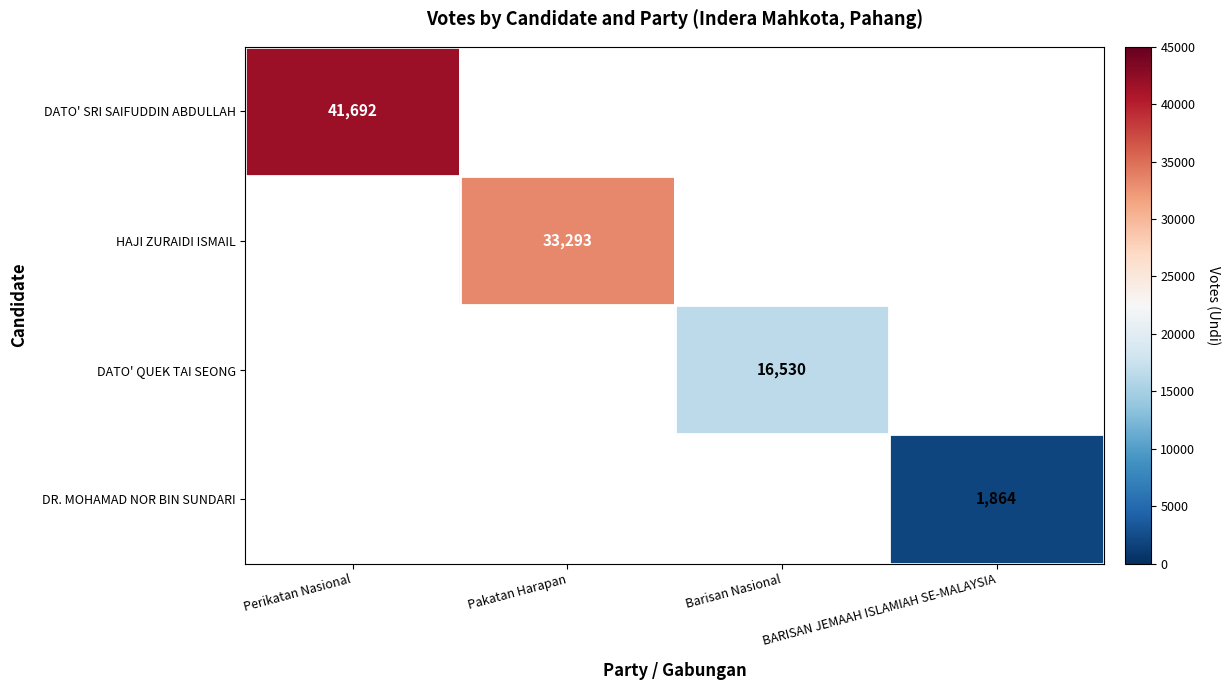

The DATO' QUEK TAI SEONG series shows 23960 at Barisan Nasional. True or false?

False